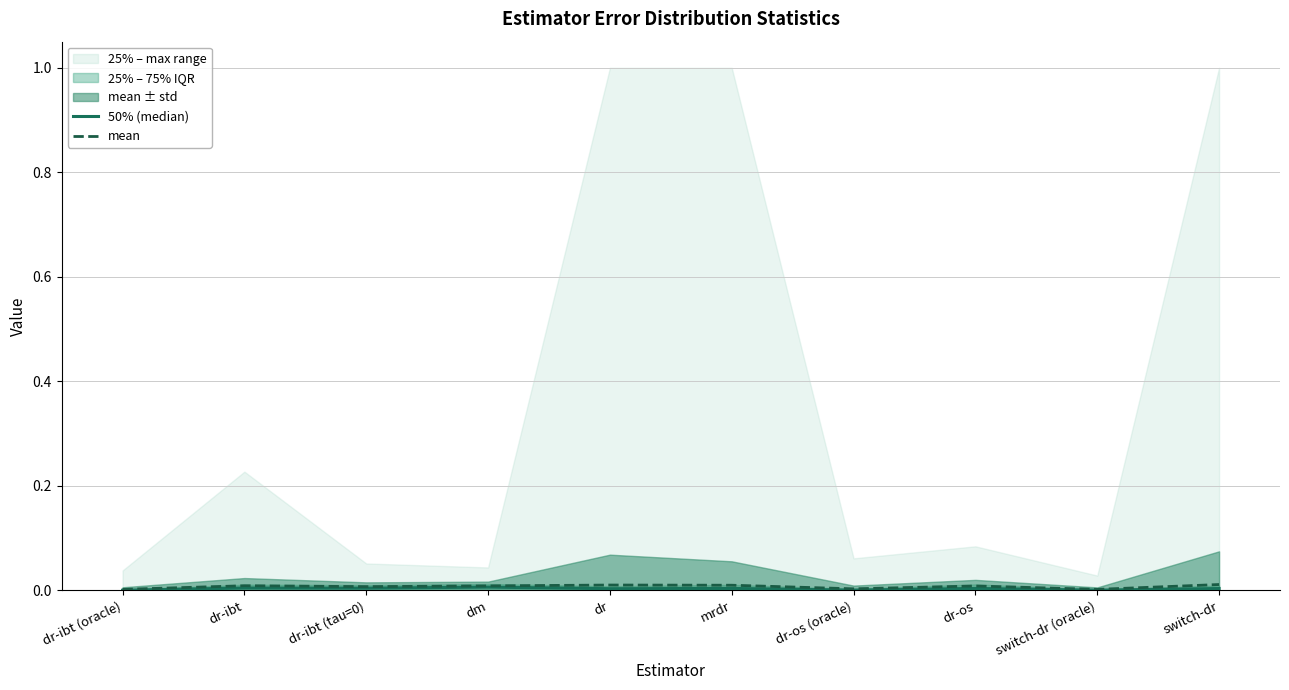

The value of 50% (median) at dr-os is 0.0. True or false?

True